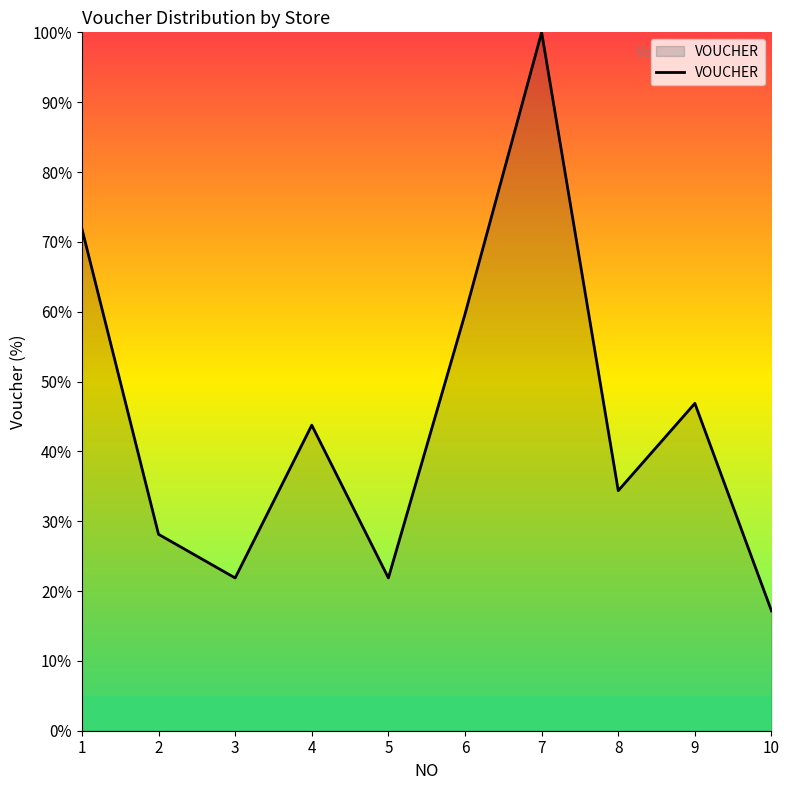

Reading left to right, list all the values displayed in this chart.

1=71.9	2=28.1	3=21.9	4=43.8	5=21.9	6=59.7	7=100.0	8=34.4	9=46.9	10=17.2